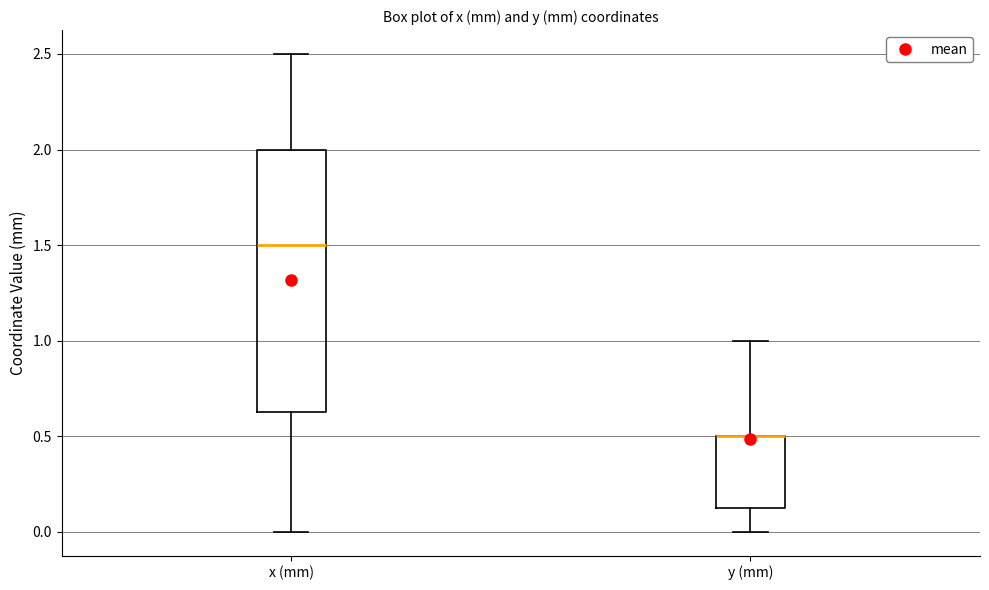

Reading left to right, read every box against the y-axis: the position of its median line, the range the box covers, and the ends of its whiskers. The values are not printed on the chart, so give them approximately, as read against the axis.

x (mm): median 1.50, box 0.65 to 2.00, whiskers 0.00 to 2.50
y (mm): median 0.50 (drawn on the box's upper edge), box 0.15 to 0.50, whiskers 0.00 to 1.00